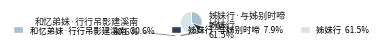

Which category accounts for the majority?

姊妹行